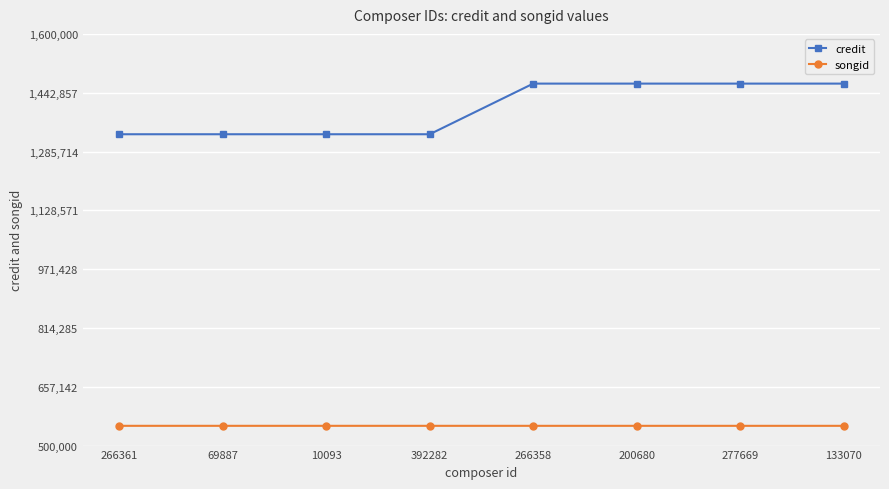

What is the value of the credit point at the 4th from the left?

1331849